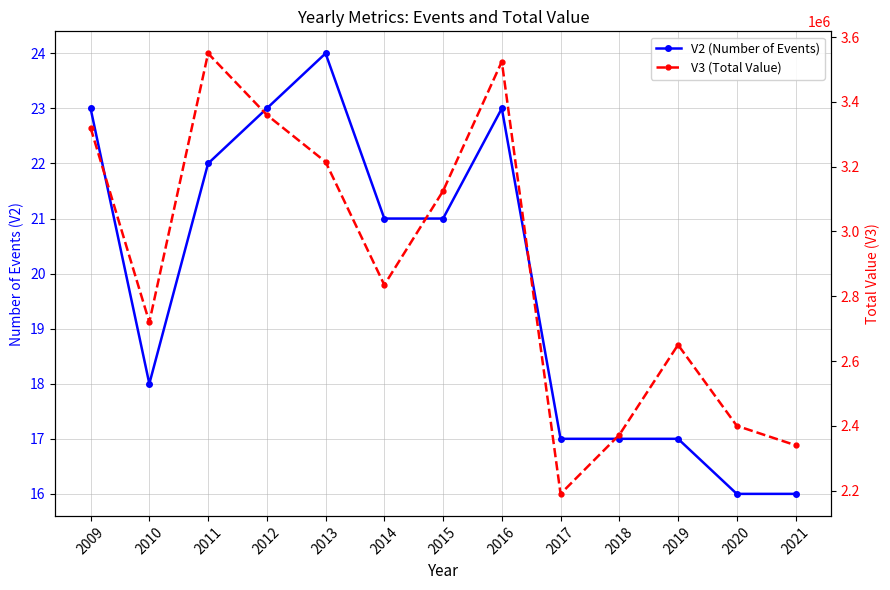

What is the lowest value of the V3 (Total Value) series?

2189800